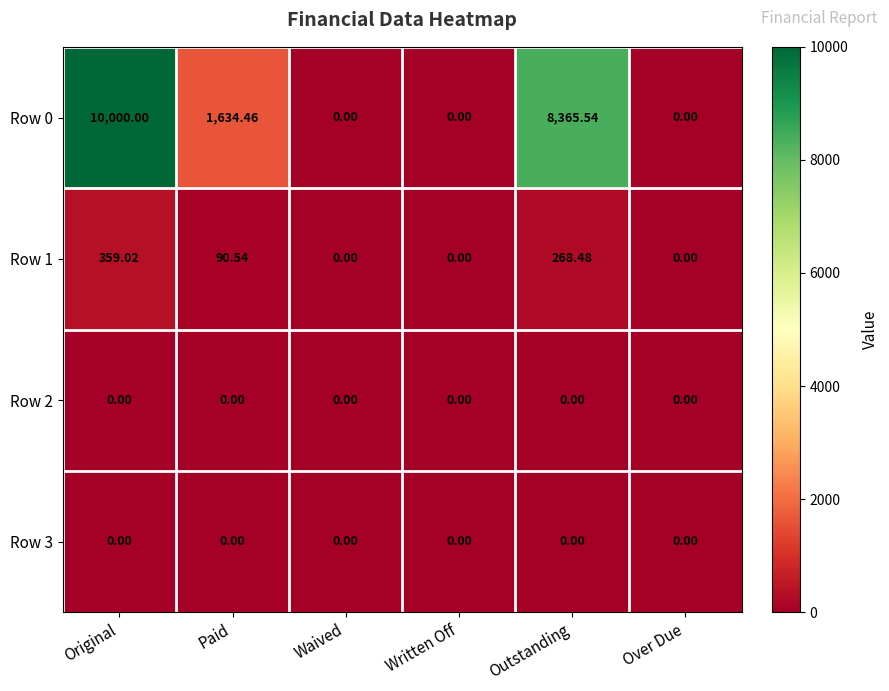

At which category is the sum across all series the highest?

Original